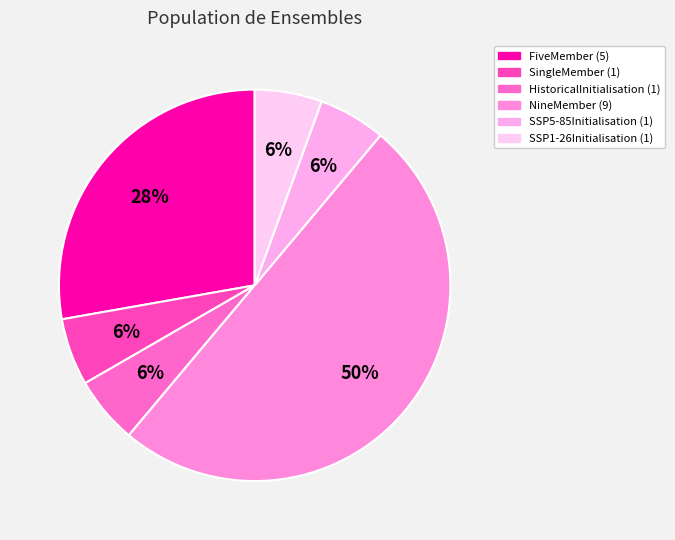

Is it true that SSP1-26Initialisation is 6% of the pie?

True